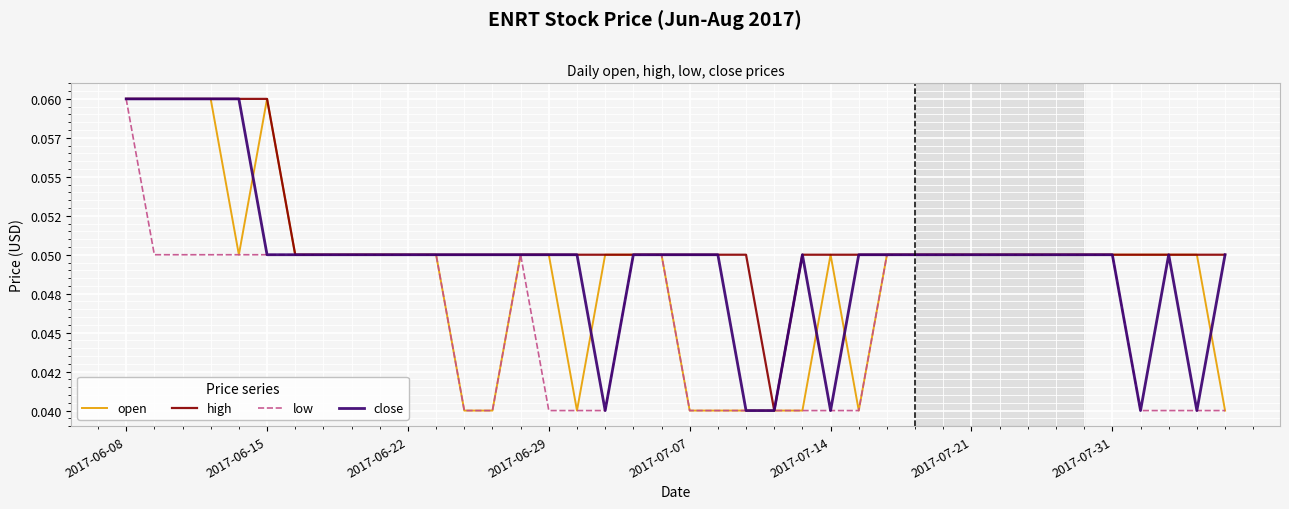

Does the chart display data point markers on the line(s)?

No